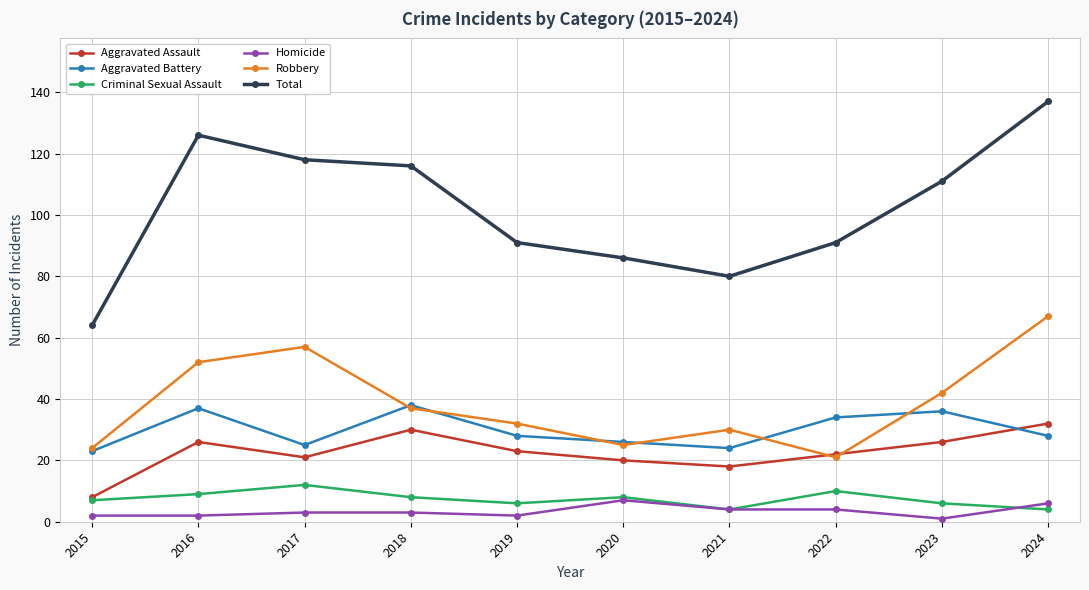

The Aggravated Battery series shows 36 at 2023. True or false?

True